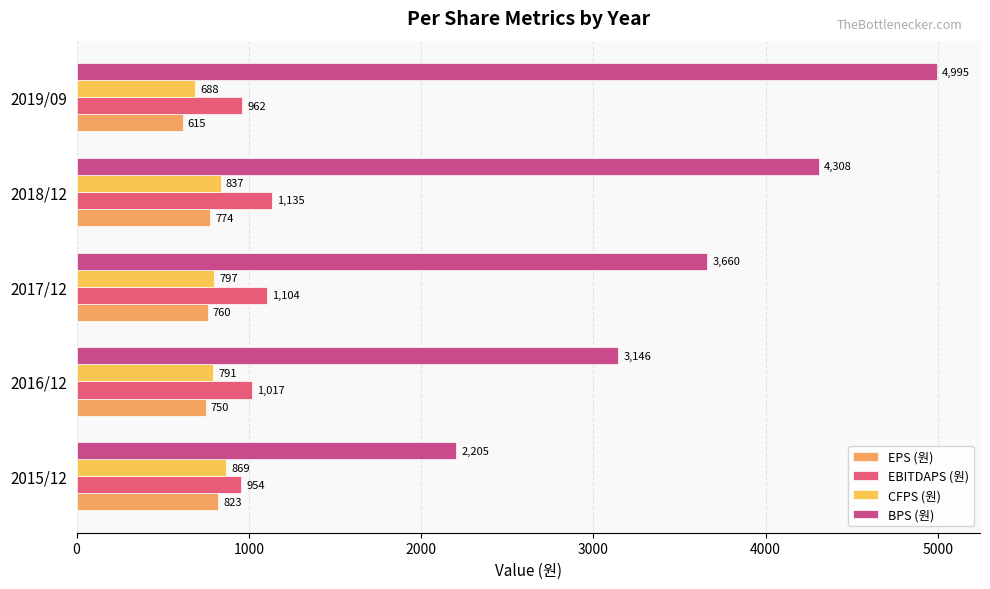

How many series are shown in this chart?

4